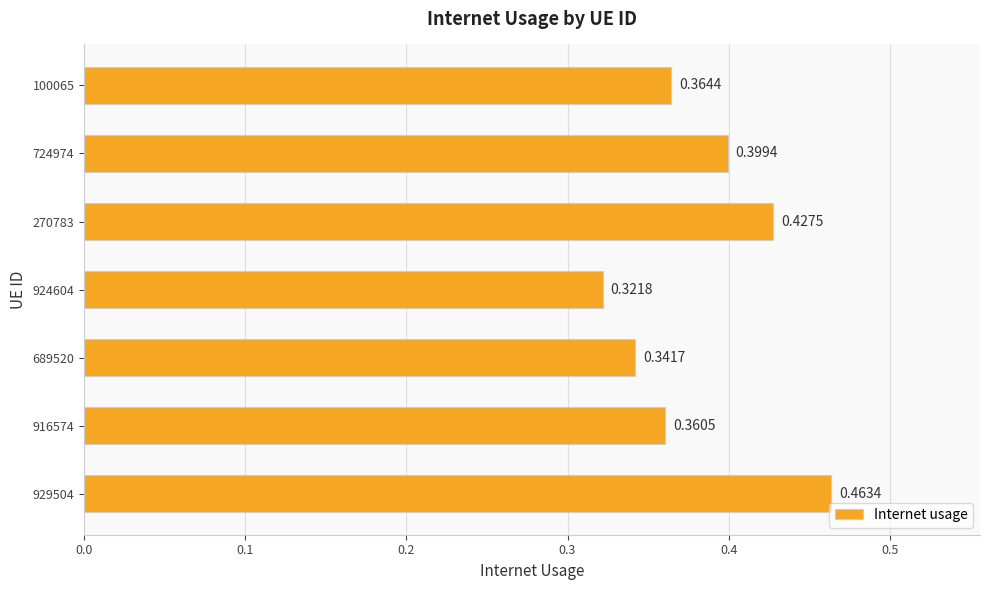

List the labels in order of value, largest first.

929504, 270783, 724974, 100065, 916574, 689520, 924604